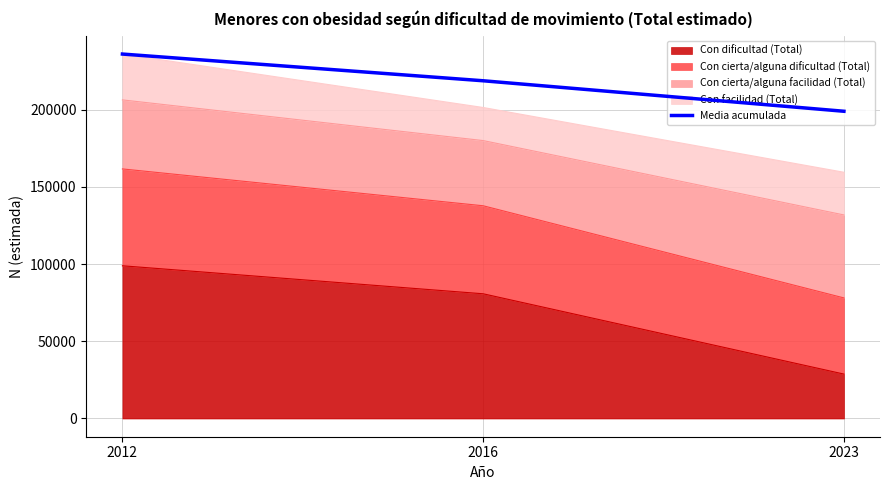

List the labels in order of value, smallest first.

2023, 2016, 2012